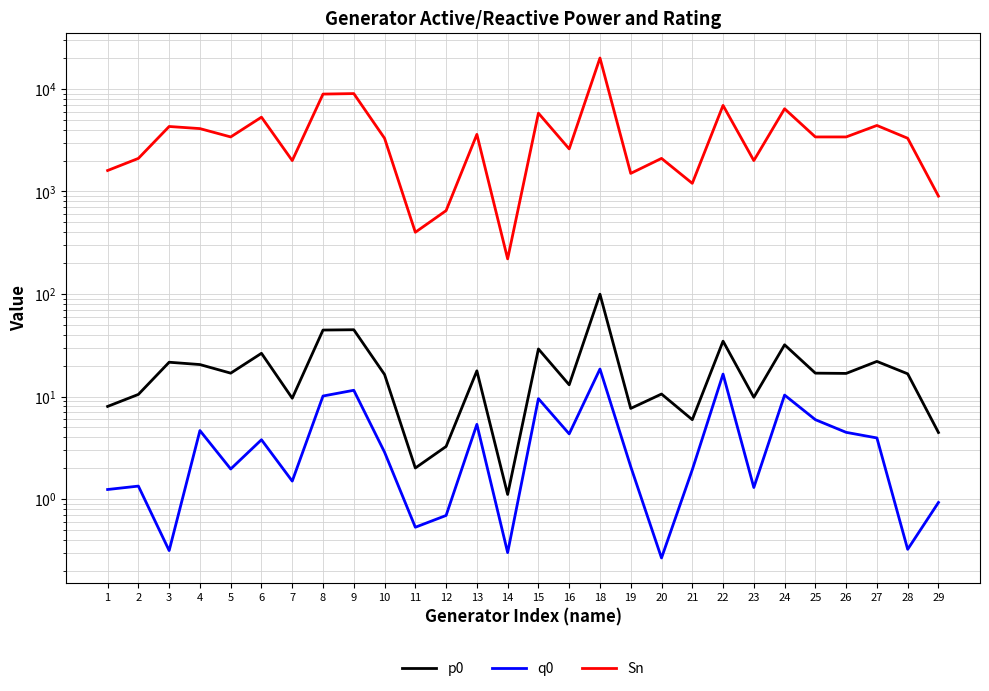

True or false: q0 and Sn cross at least once.

False